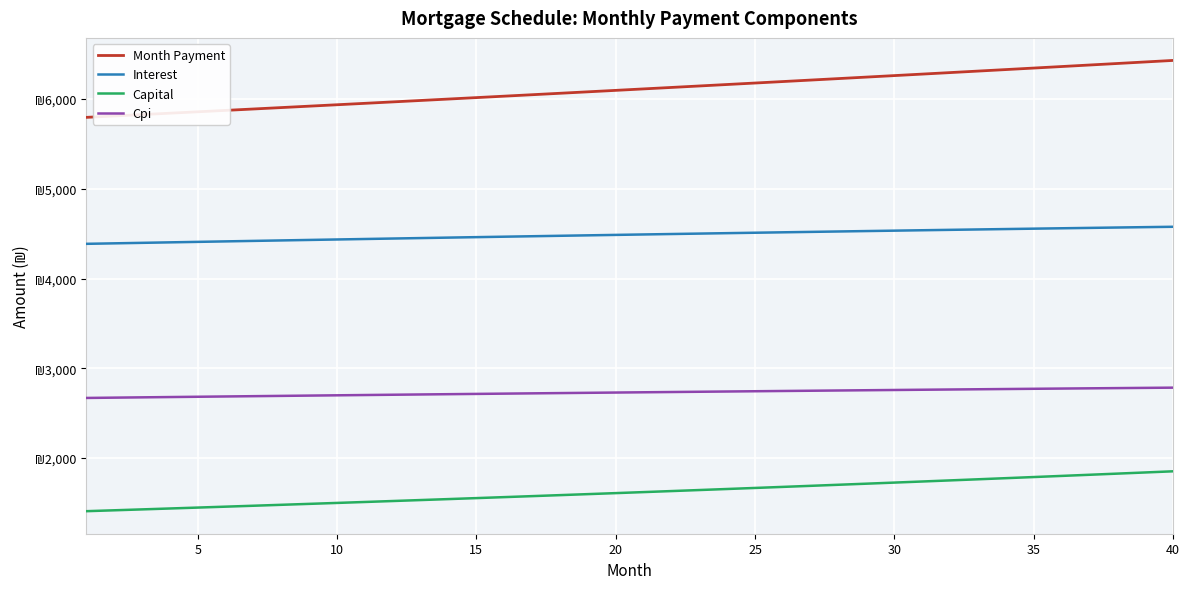

Is this an area chart (filled region under the line)?

No